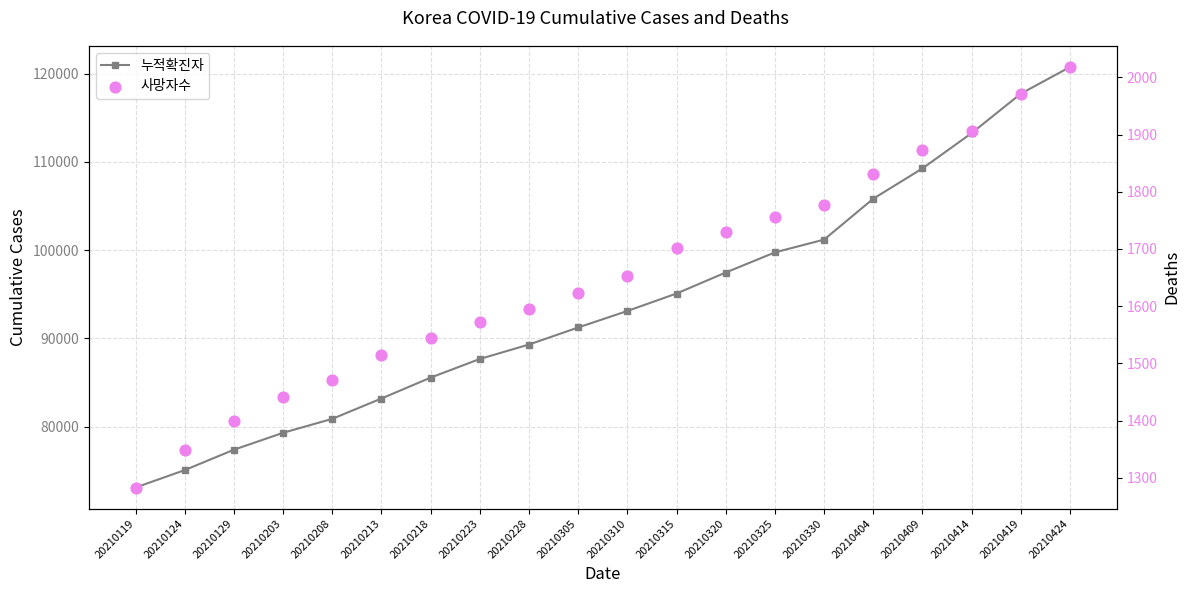

Which series has the largest Y range (max minus min)?

누적확진자